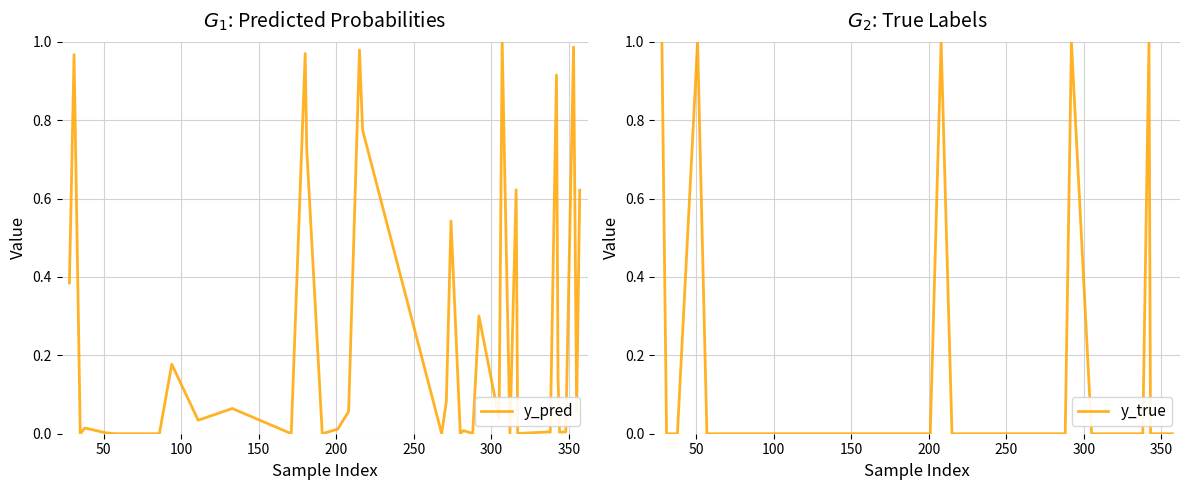

Rank the series by their maximum value, from highest to lowest.

y_true, y_pred